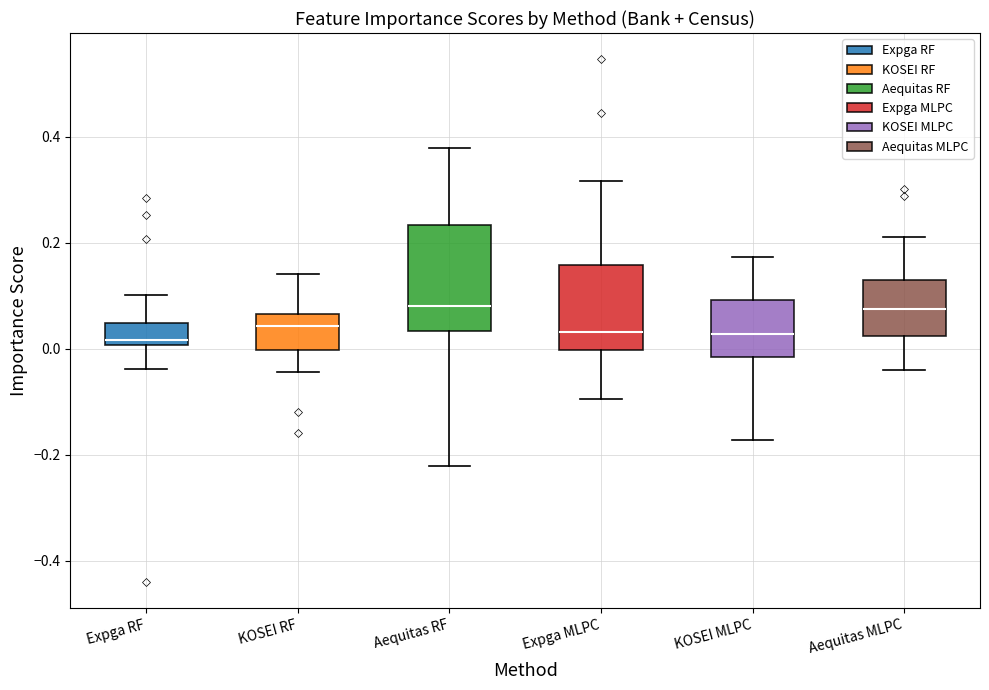

Reading left to right, read every box against the y-axis: the position of its median line, the range the box covers, and the ends of its whiskers. The values are not printed on the chart, so give them approximately, as read against the axis.

Expga RF: median 0.02, box 0.00 to 0.04, whiskers -0.04 to 0.10
KOSEI RF: median 0.04, box 0.00 to 0.06, whiskers -0.04 to 0.14
Aequitas RF: median 0.08, box 0.04 to 0.24, whiskers -0.22 to 0.38
Expga MLPC: median 0.04, box 0.00 to 0.16, whiskers -0.10 to 0.32
KOSEI MLPC: median 0.02, box -0.02 to 0.10, whiskers -0.18 to 0.18
Aequitas MLPC: median 0.08, box 0.02 to 0.12, whiskers -0.04 to 0.22